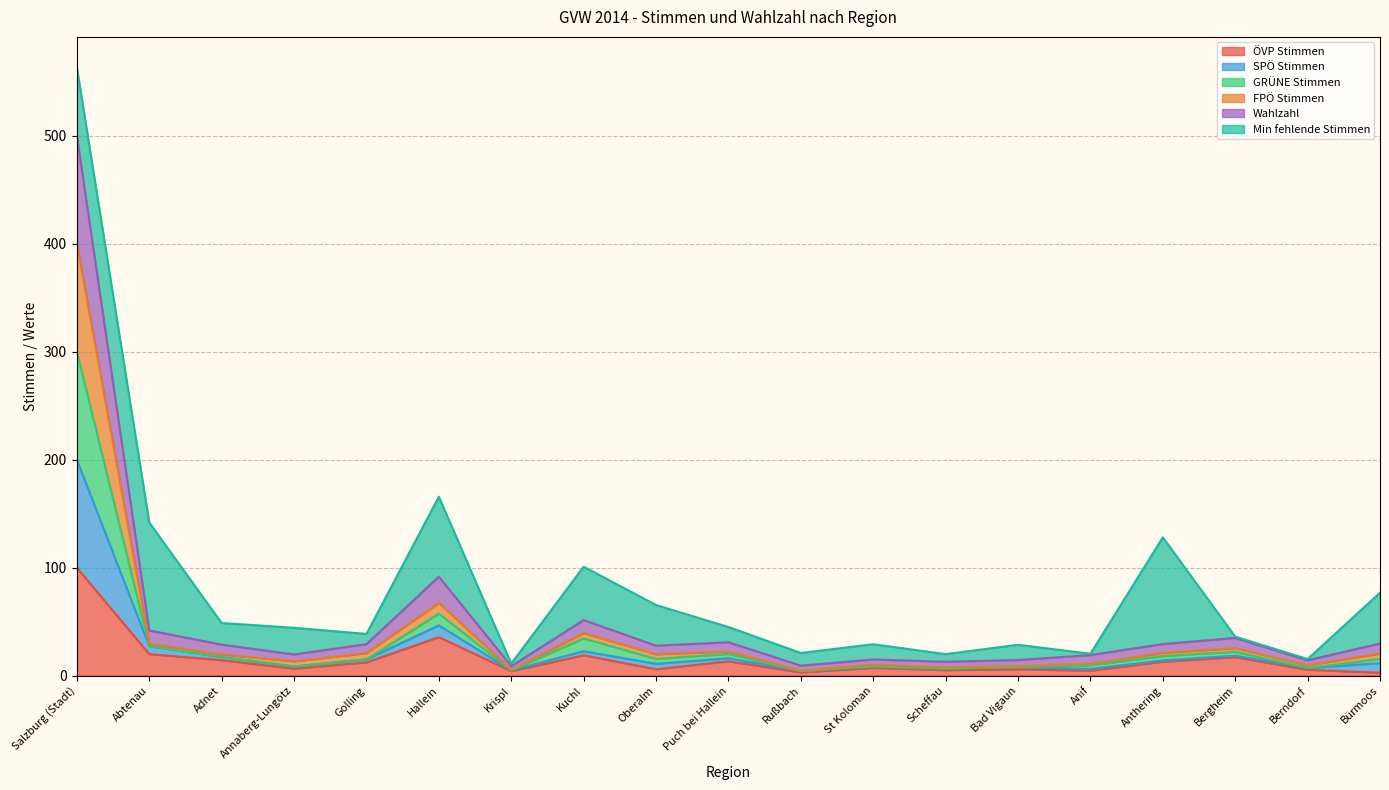

The ÖVP Stimmen series shows 12.3 at Golling. True or false?

True